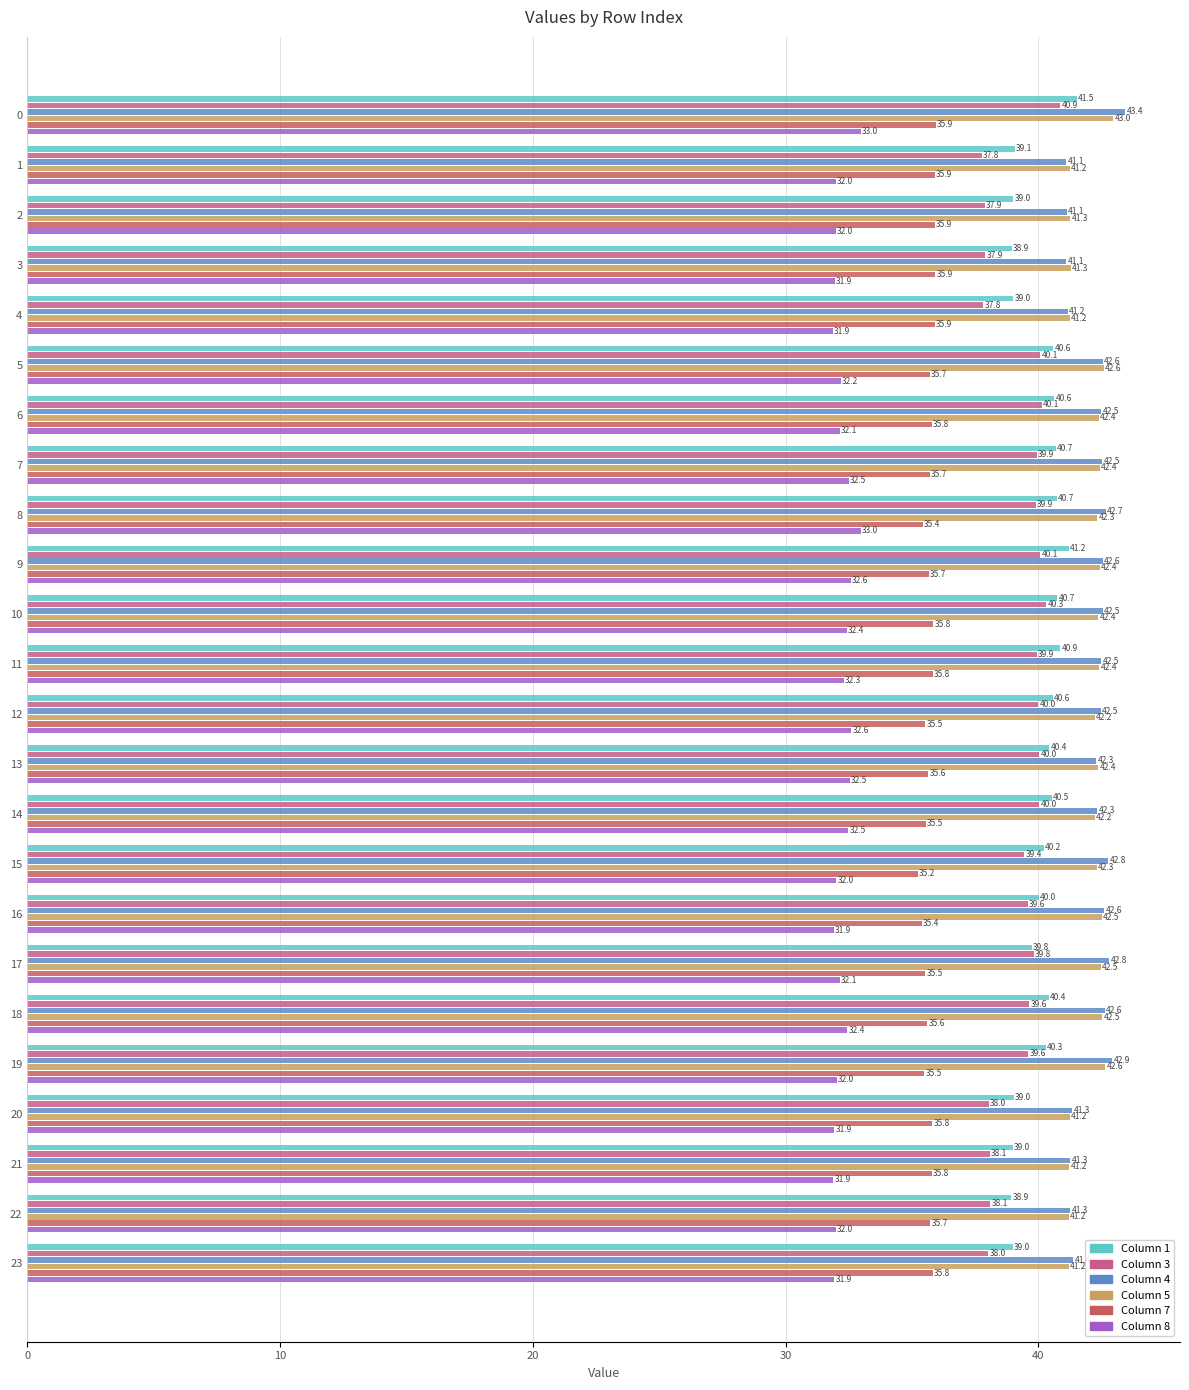

What is the spread (max minus min) of values at 23?

9.5